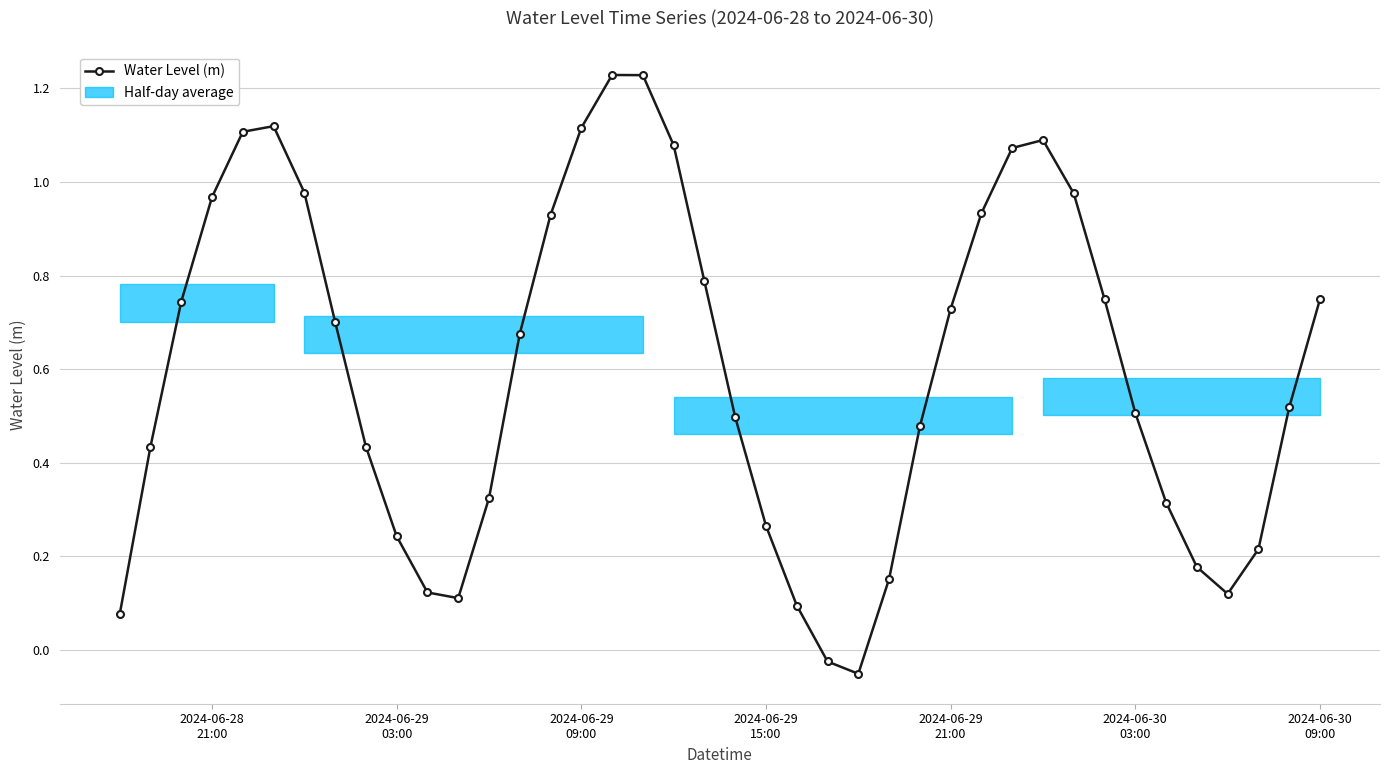

What is the sum of all values?

24.0